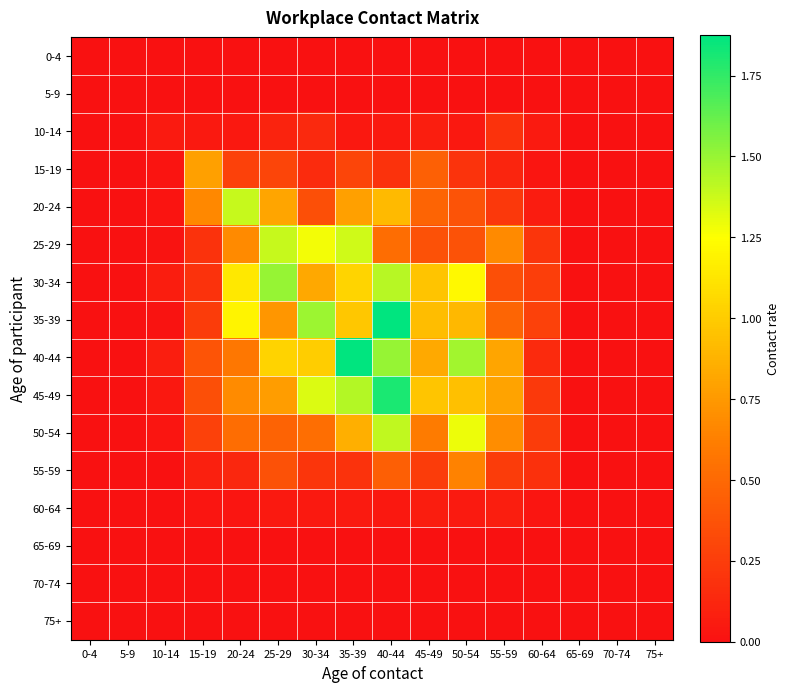

Which series has the largest total across all categories?

40-44